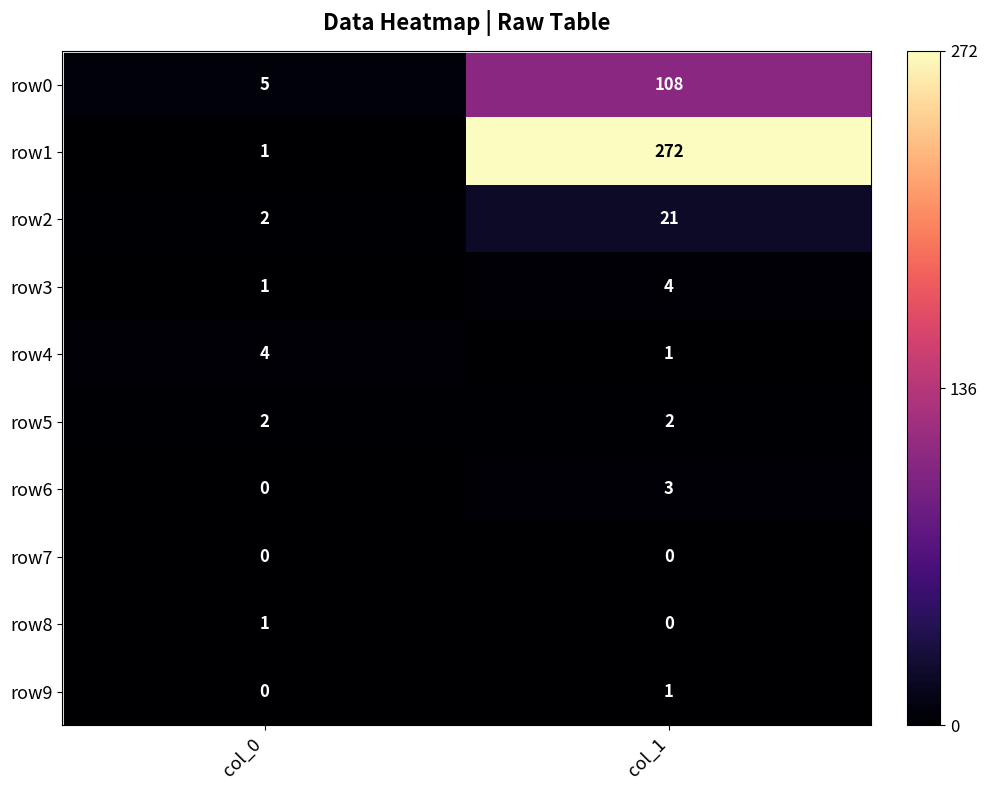

What is the total value across all series at col_1?

412